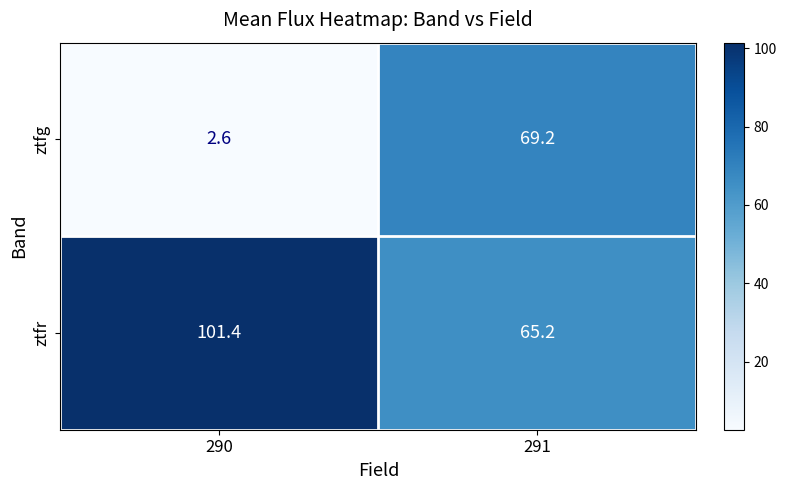

List the series in order of their peak value, highest first.

ztfr, ztfg